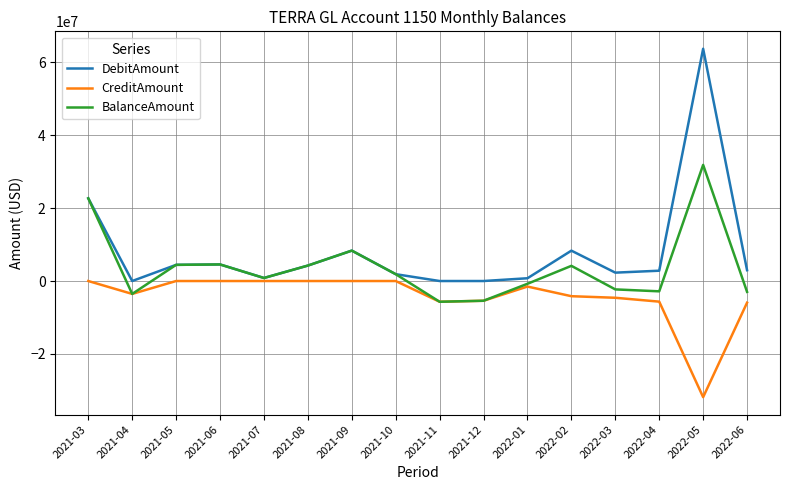

What is the lowest value of the CreditAmount series?

-31864289.0